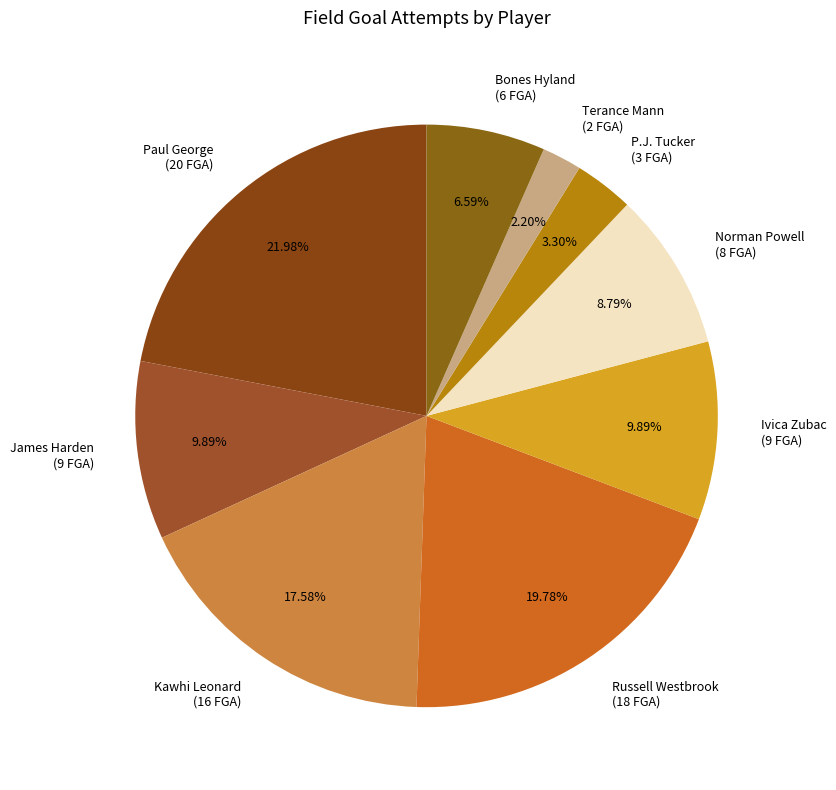

Which category has the smallest portion of the pie?

Terance Mann